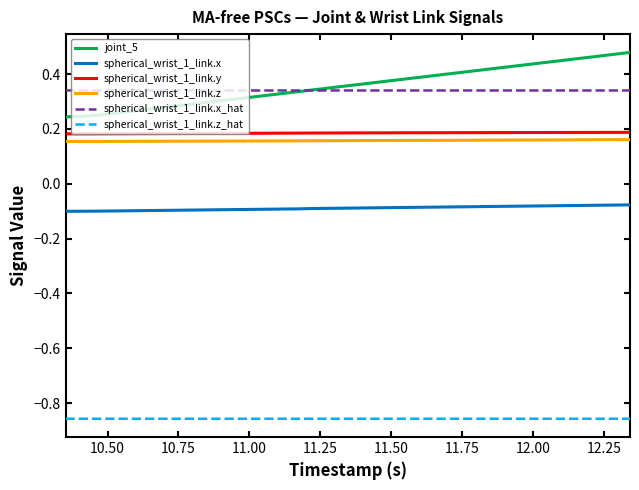

True or false: spherical_wrist_1_link.y and spherical_wrist_1_link.x_hat intersect in this chart.

False